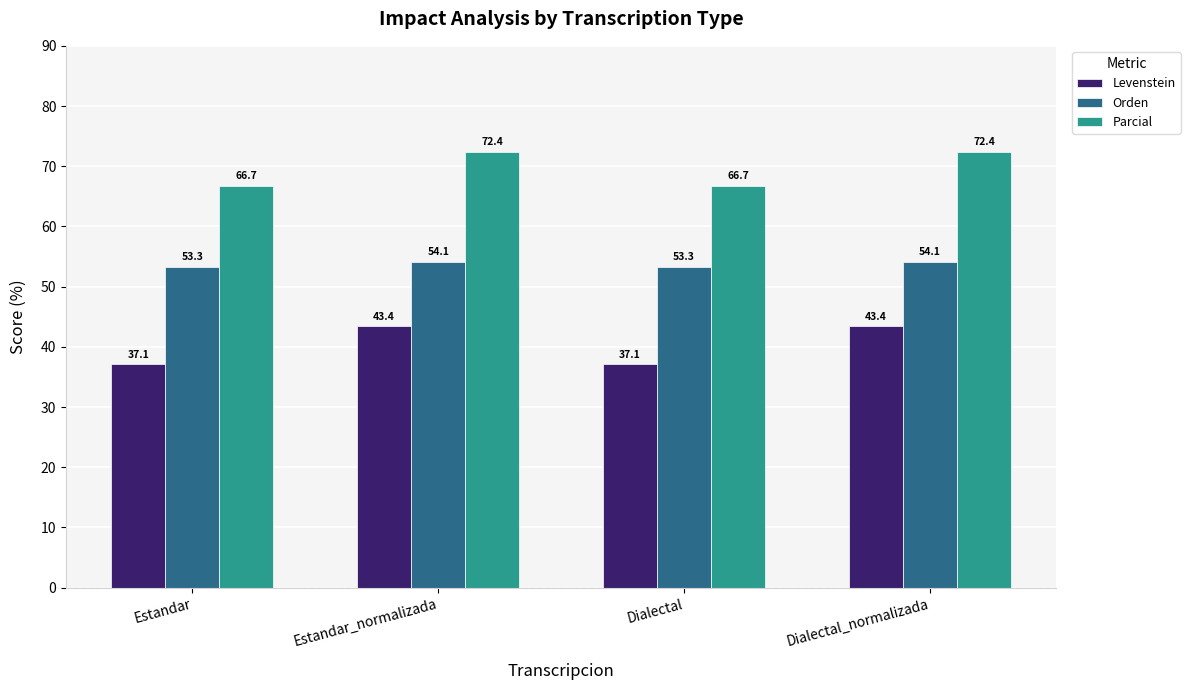

True or false: Levenstein has a value of 53.0 at Estandar.

False